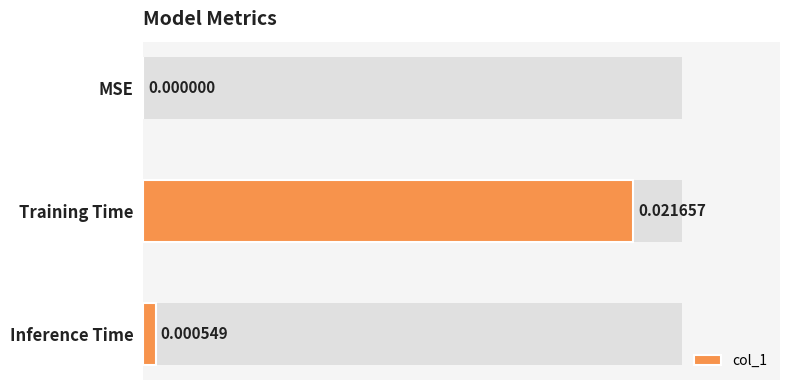

Does the chart contain stacked bars?

No